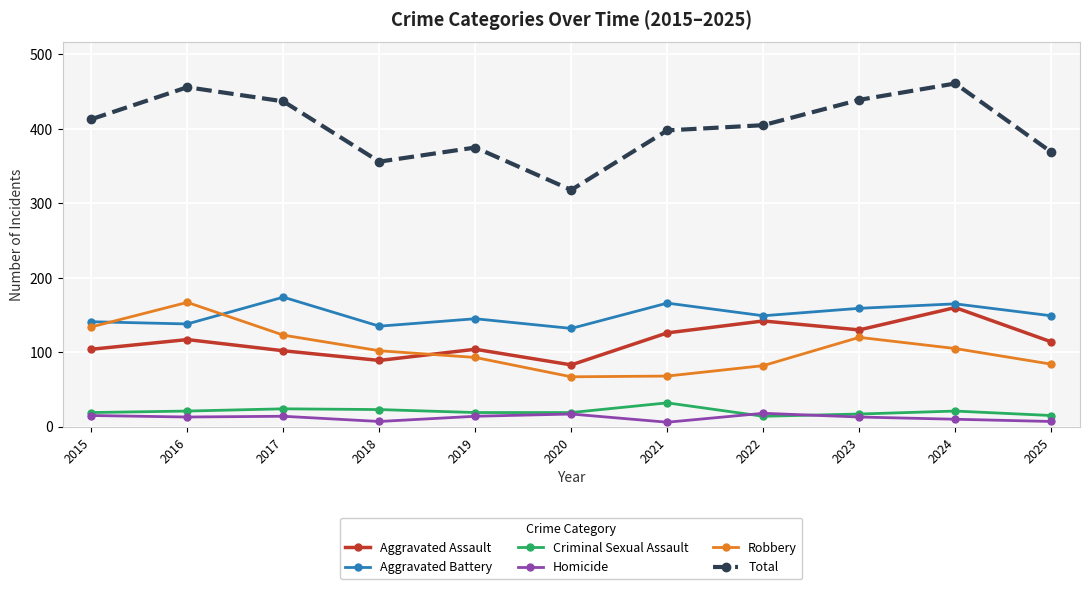

What is the difference between the Aggravated Assault values at 2020 and 2025?

31